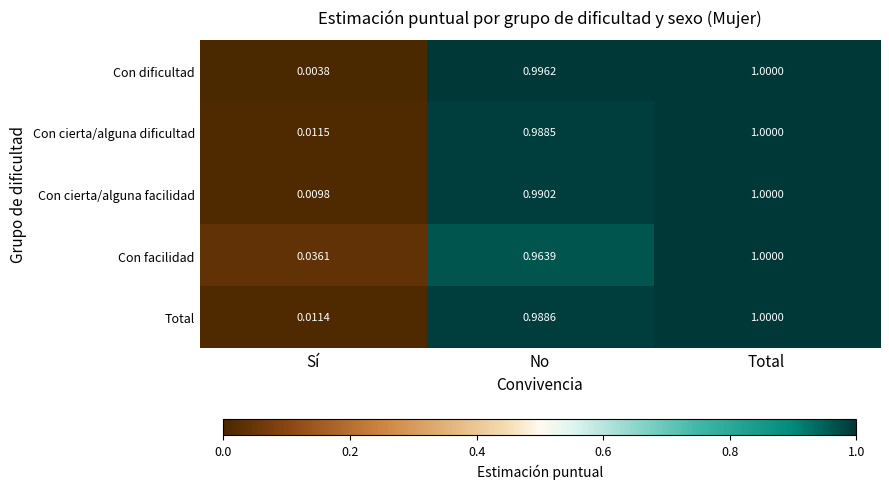

Between No and Total, which series saw the biggest shift?

Con facilidad